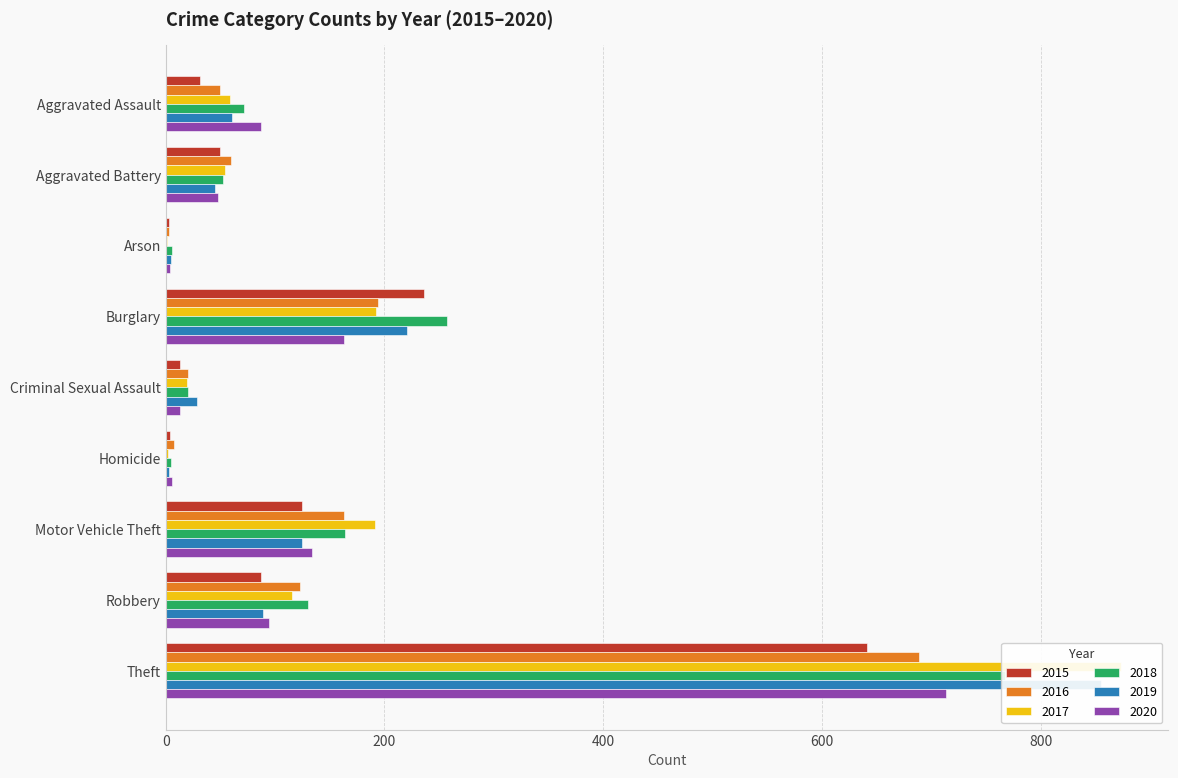

Is the value of 2015 at Burglary greater than the value of 2019 at Theft?

No